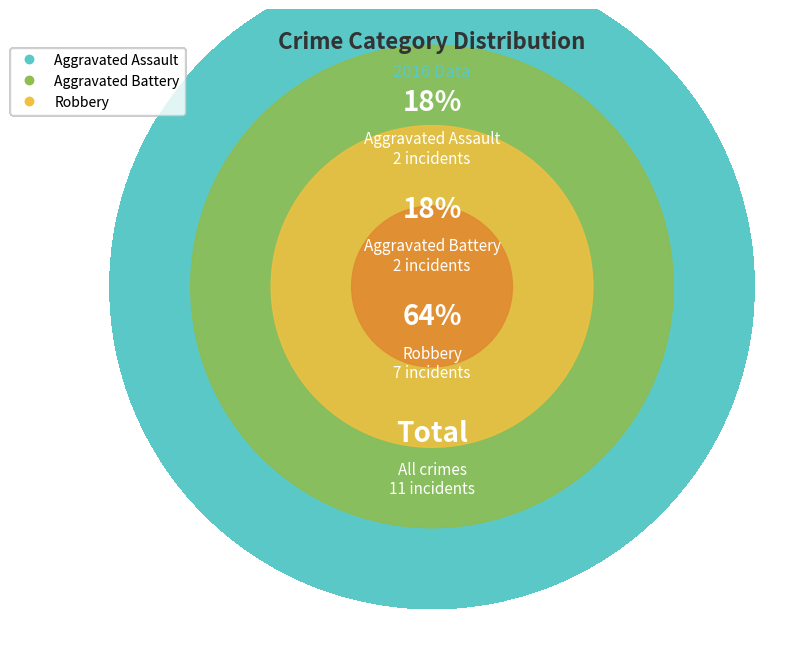

The Robbery slice represents 53% of the pie. True or false?

False